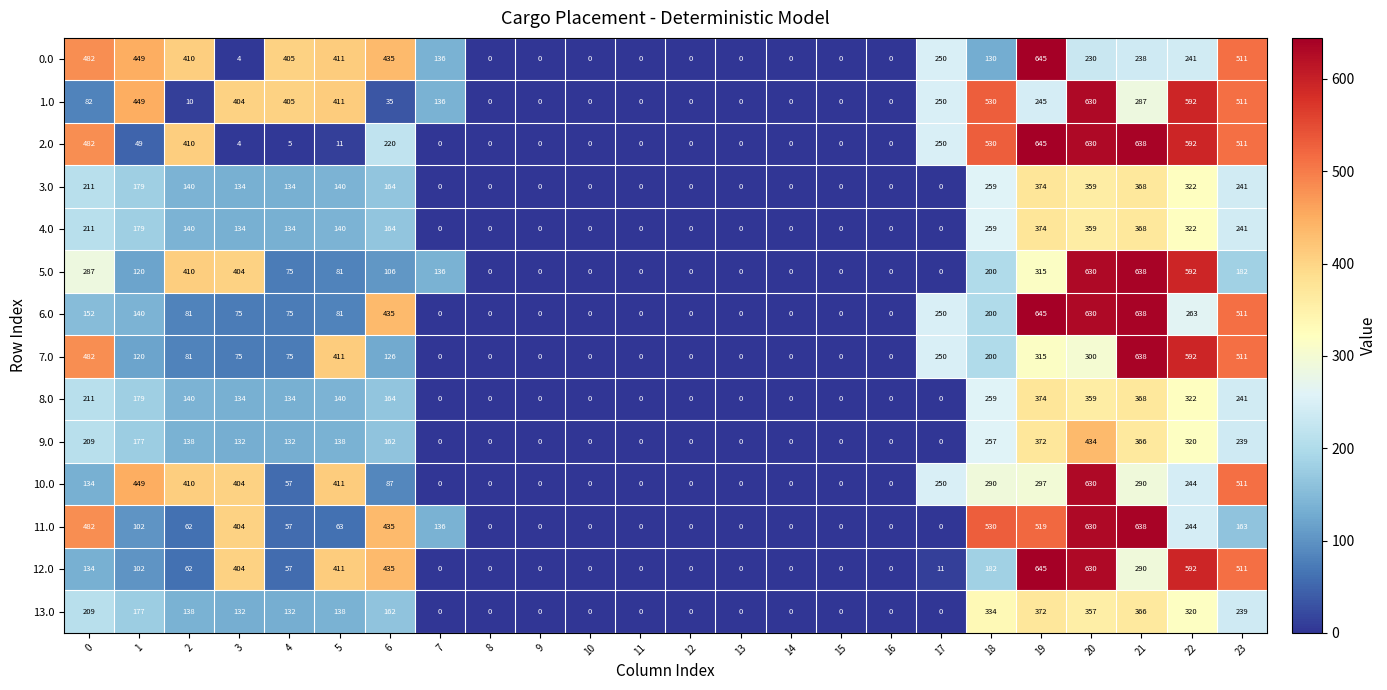

What is the difference between the maximum and minimum values in the 13.0 series?

372